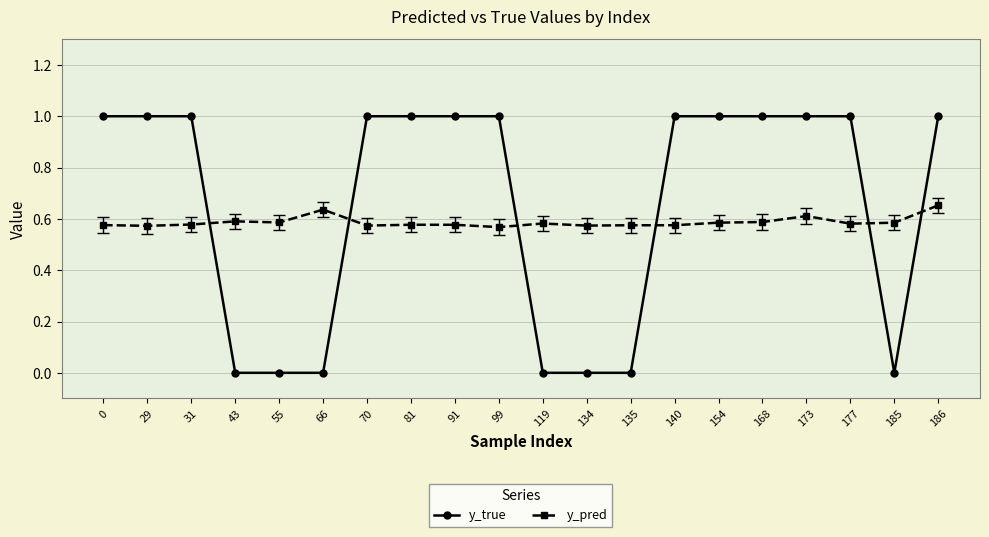

What value does the y_true series have at 140?

1.0